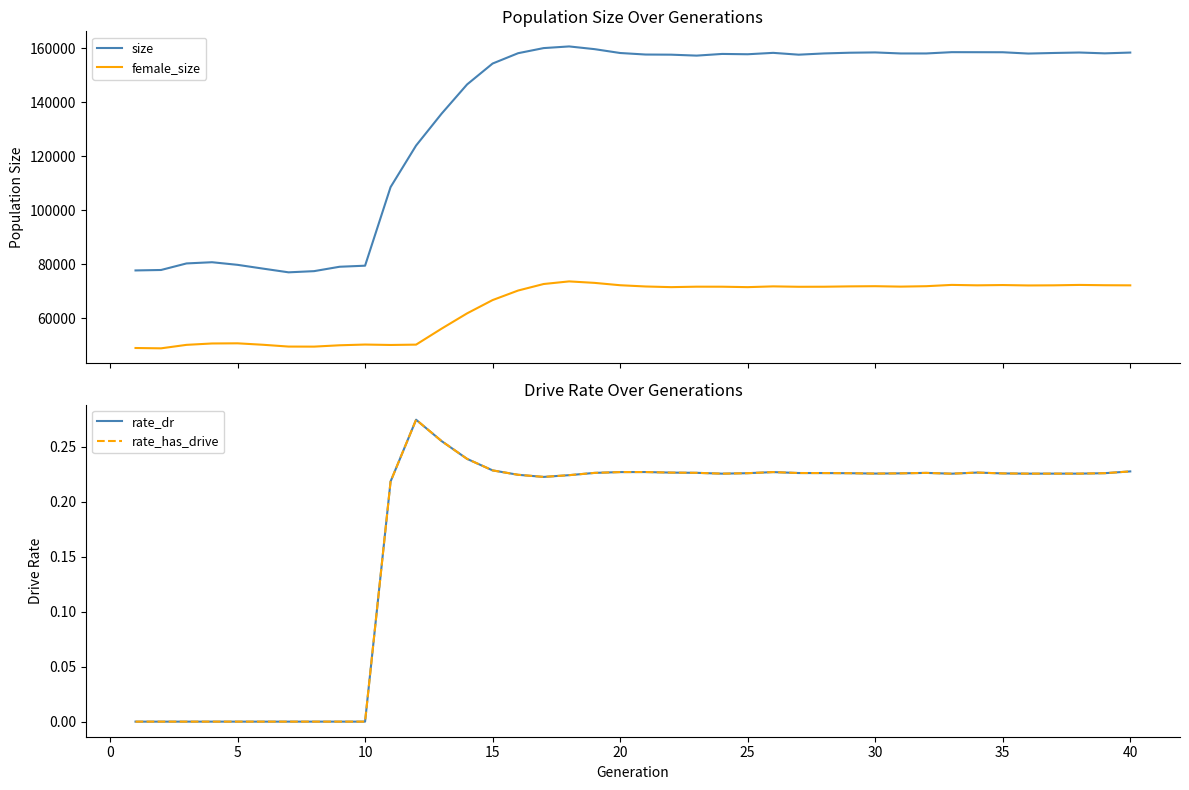

Rank the series by their maximum value, from lowest to highest.

rate_dr, rate_has_drive, female_size, size